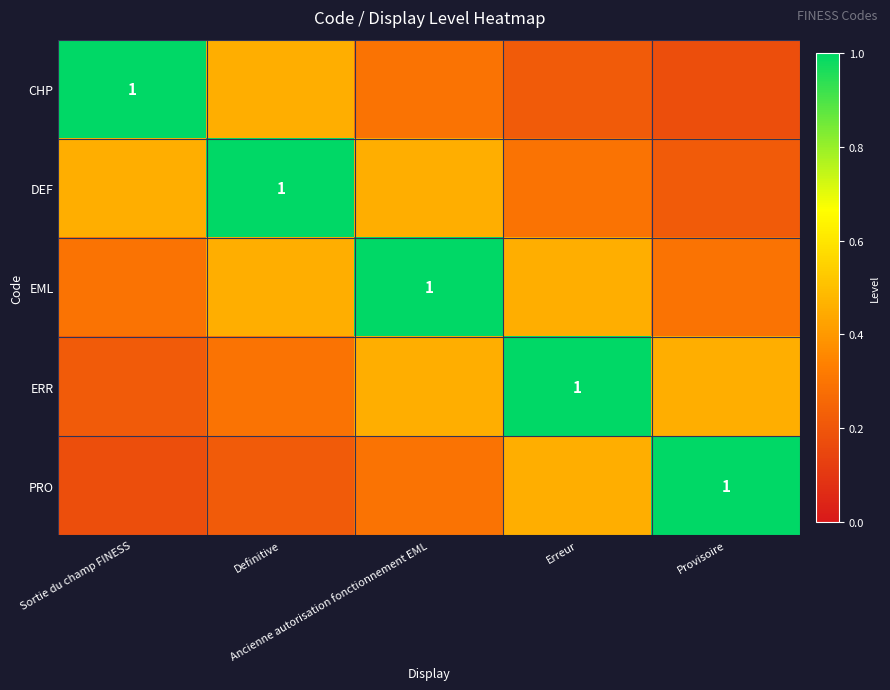

Count the number of categories in the chart.

5